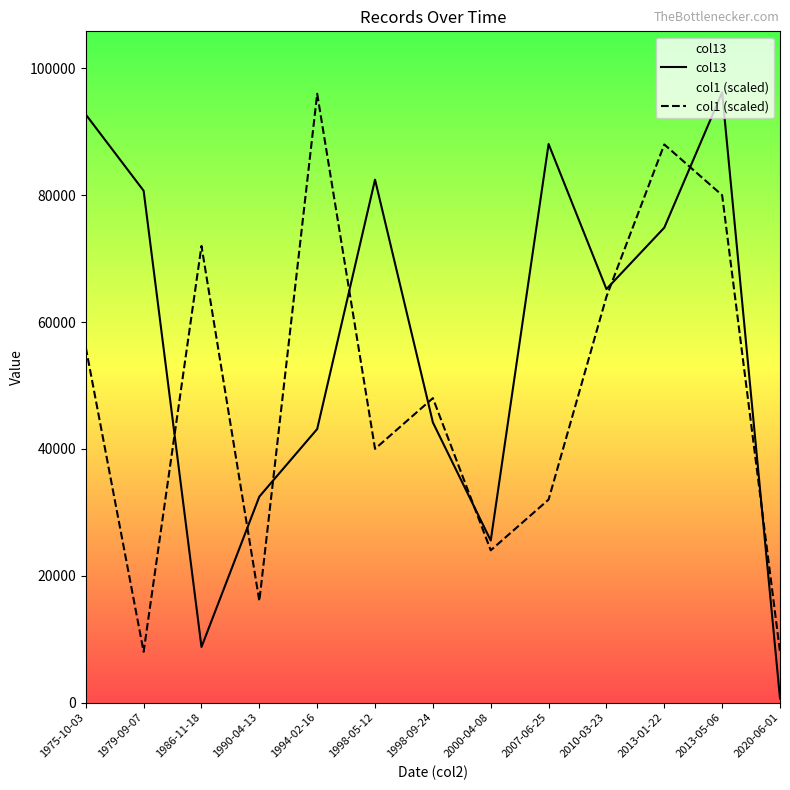

At which label does col1 (scaled) first exceed 48000?

1975-10-03